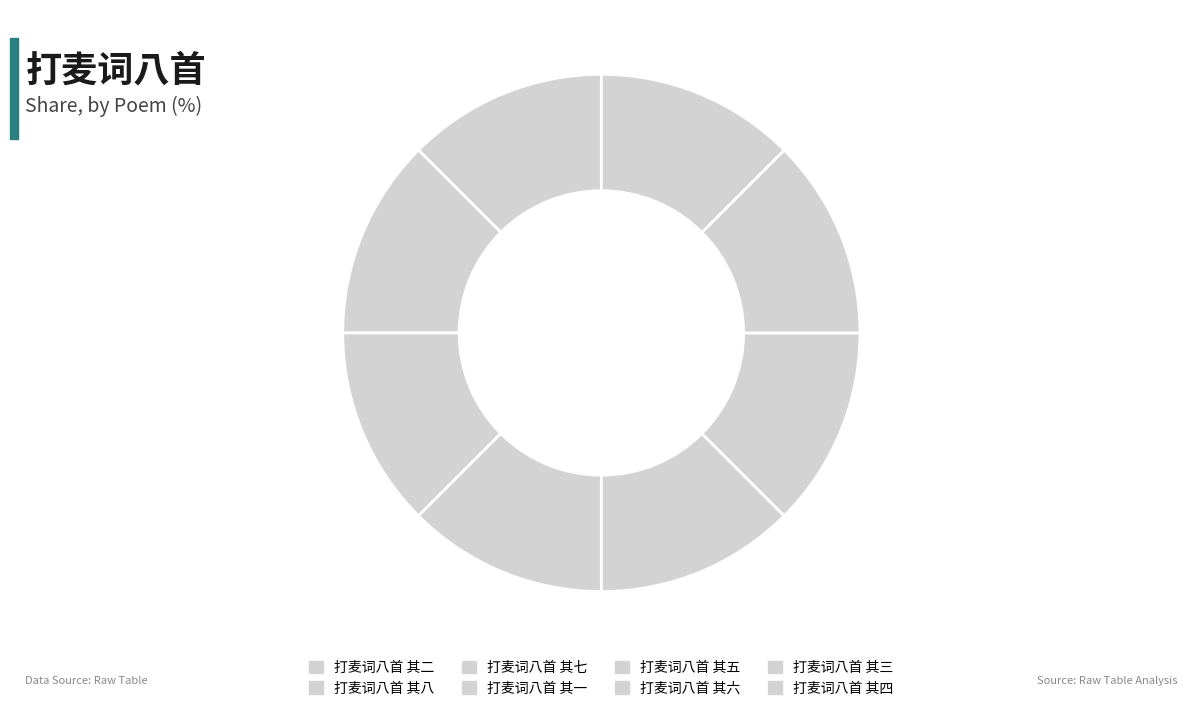

Does 打麦词八首 其二 account for over 50% of the chart?

No